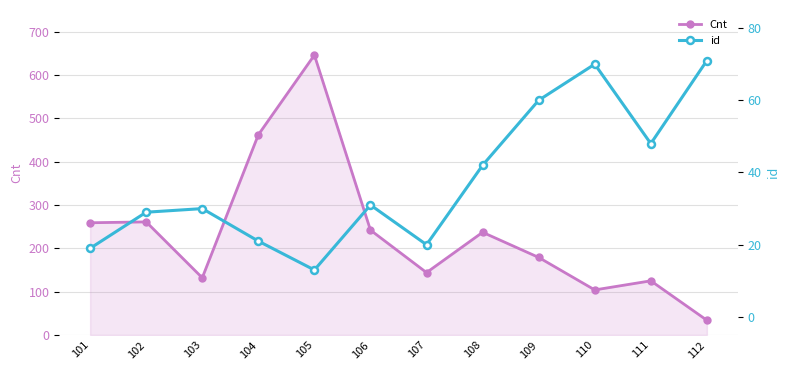

What are all the series names shown in the legend?

Cnt, id